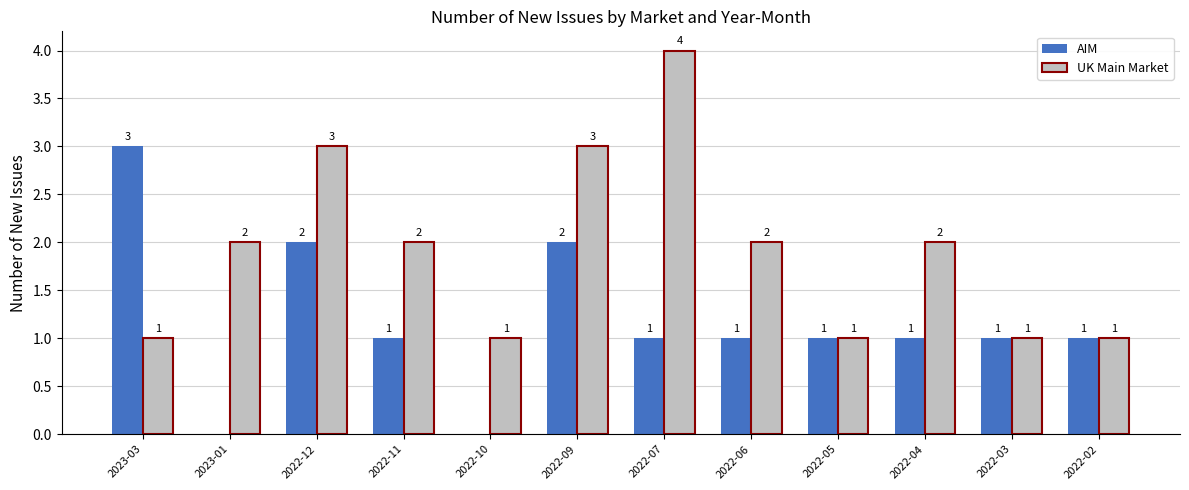

At which category does the chart reach its peak across all series?

2022-07